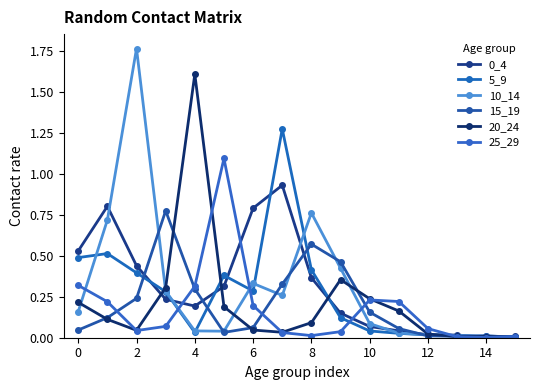

Reading left to right, transcribe all the data shown in this chart.

0_4: 0.5	0.8	0.4	0.2	0.2	0.3	0.8	0.9	0.4	0.1	0.1	0.0	0.0	0.0	0.0	0.0
5_9: 0.5	0.5	0.4	0.3	0.0	0.4	0.3	1.3	0.4	0.1	0.0	0.0	0.0	0.0	0.0	0.0
10_14: 0.2	0.7	1.8	0.3	0.0	0.0	0.3	0.3	0.8	0.4	0.1	0.0	0.0	0.0	0.0	0.0
15_19: 0.0	0.1	0.2	0.8	0.3	0.0	0.1	0.3	0.6	0.5	0.2	0.1	0.0	0.0	0.0	0.0
20_24: 0.2	0.1	0.0	0.3	1.6	0.2	0.0	0.0	0.1	0.4	0.2	0.2	0.0	0.0	0.0	0.0
25_29: 0.3	0.2	0.0	0.1	0.3	1.1	0.2	0.0	0.0	0.0	0.2	0.2	0.1	0.0	0.0	0.0